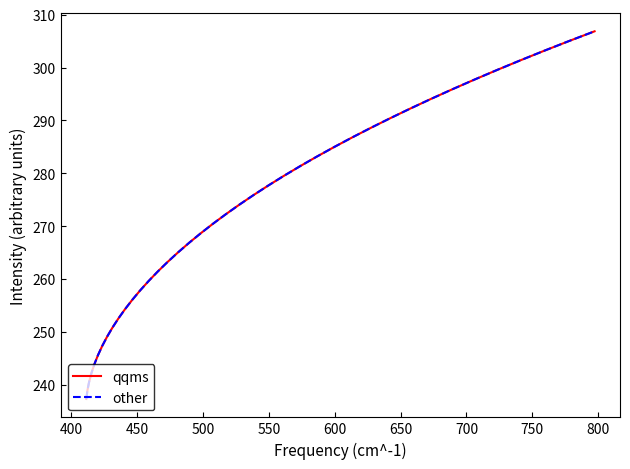

Does the chart have visible grid lines?

No